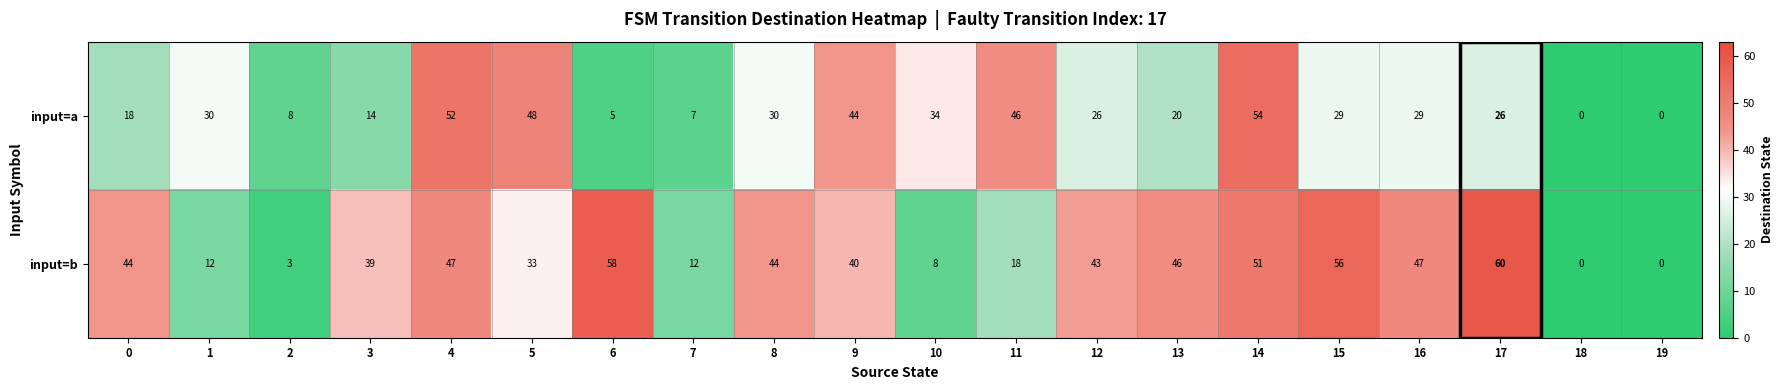

Which series has the largest range (max minus min)?

input=b